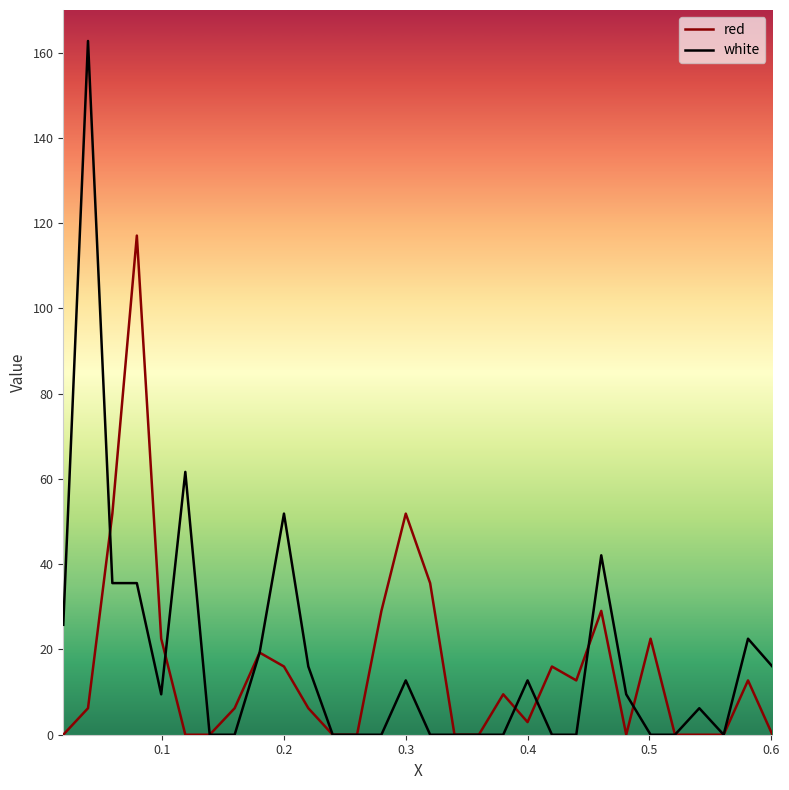

List the series in order of their peak value, lowest first.

red, white